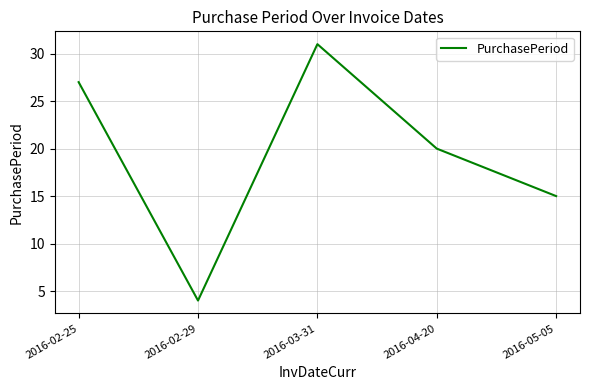

The chart shows a value of 9 at 2016-05-05. True or false?

False